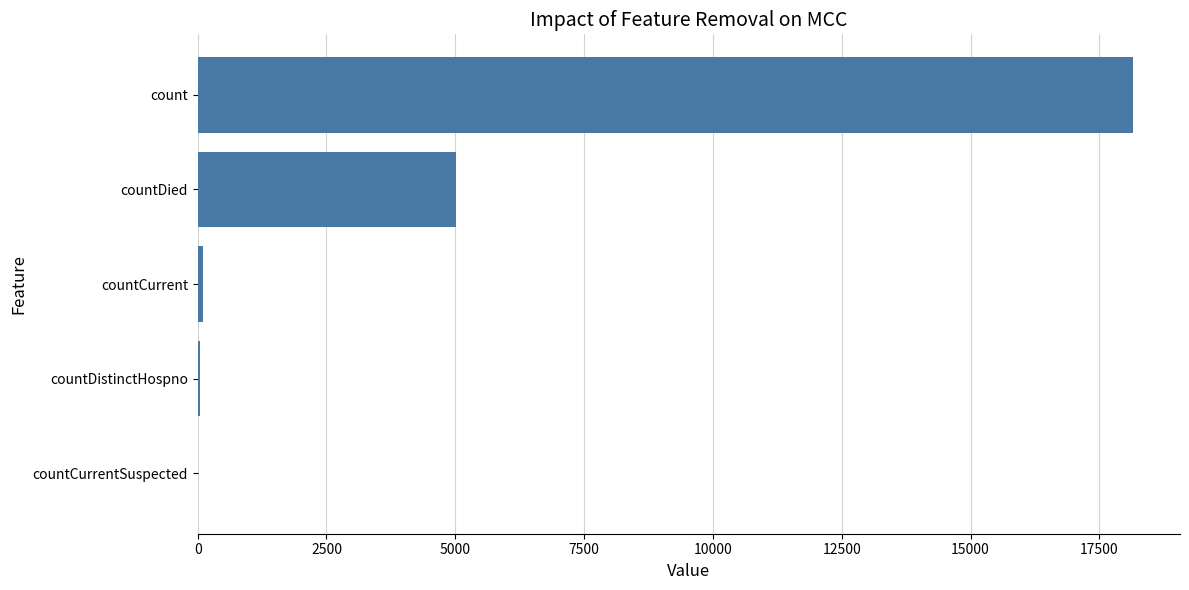

At which label is the value closest to 9079?

countDied